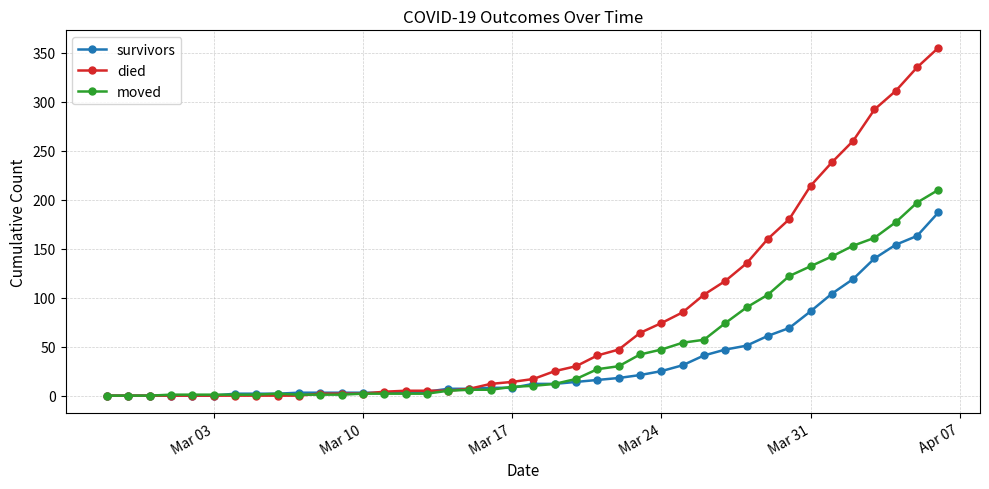

What is the maximum value for died?

355